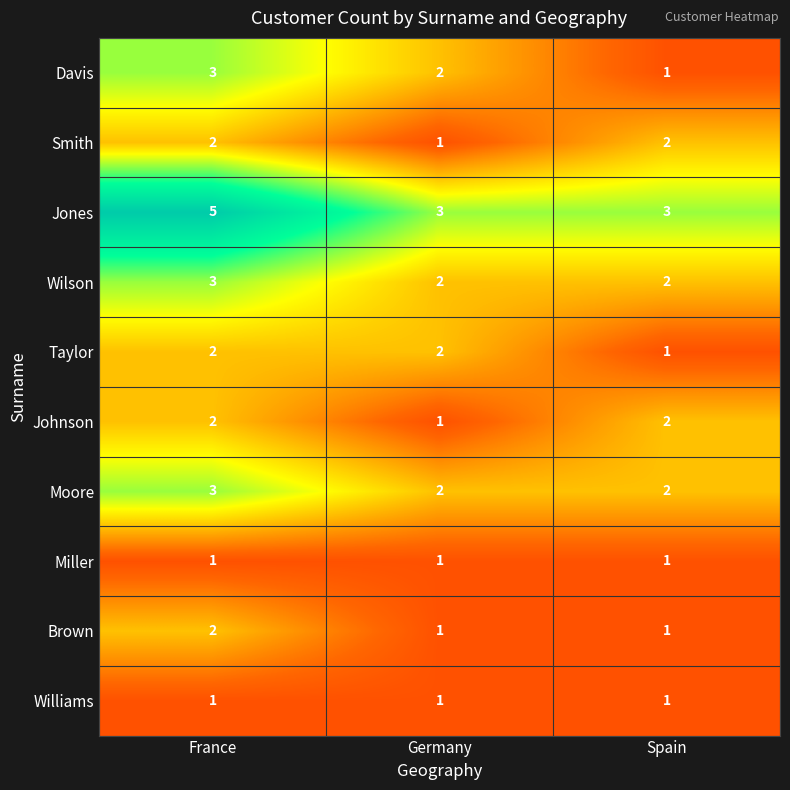

At how many categories does at least one series exceed 1?

3